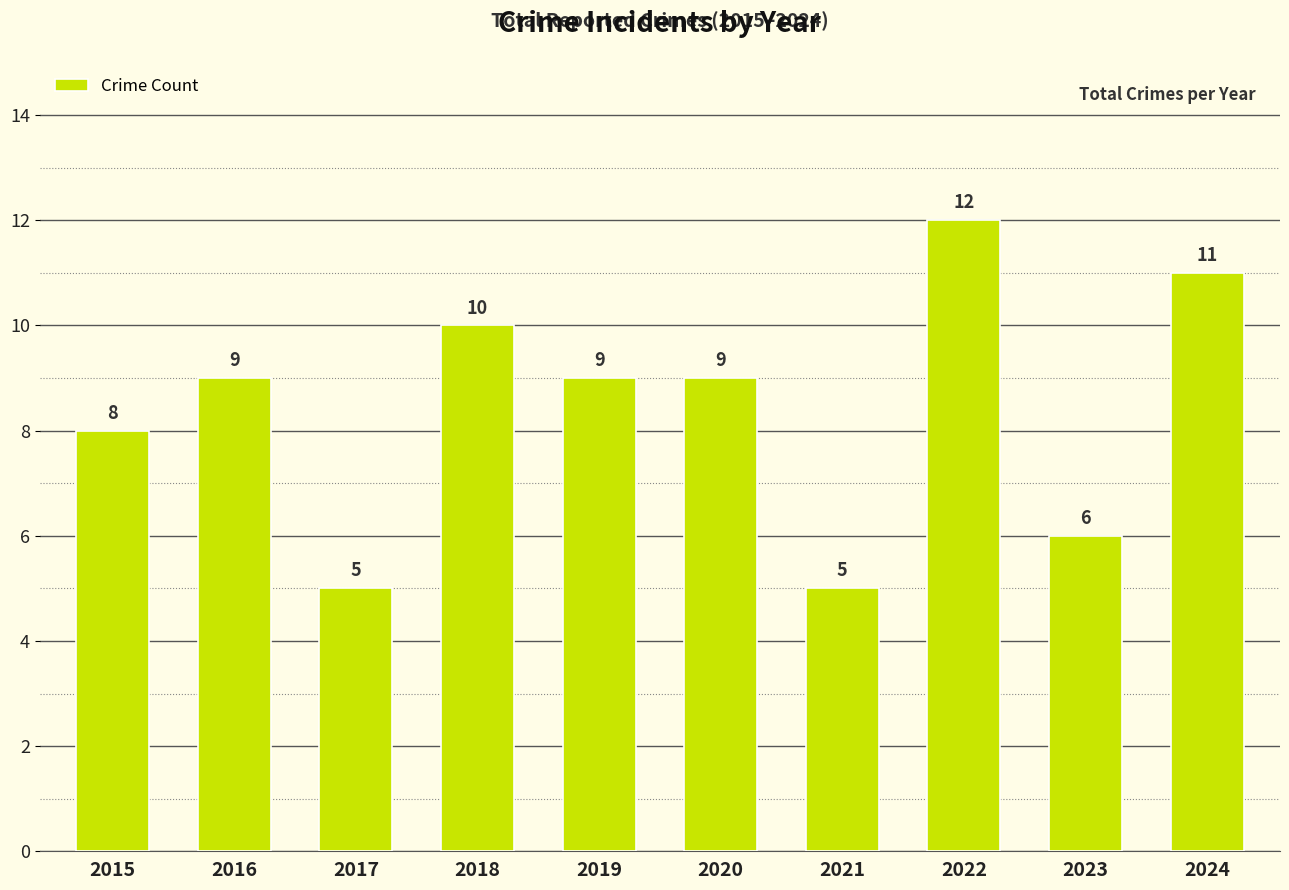

How many bars are there in total?

10